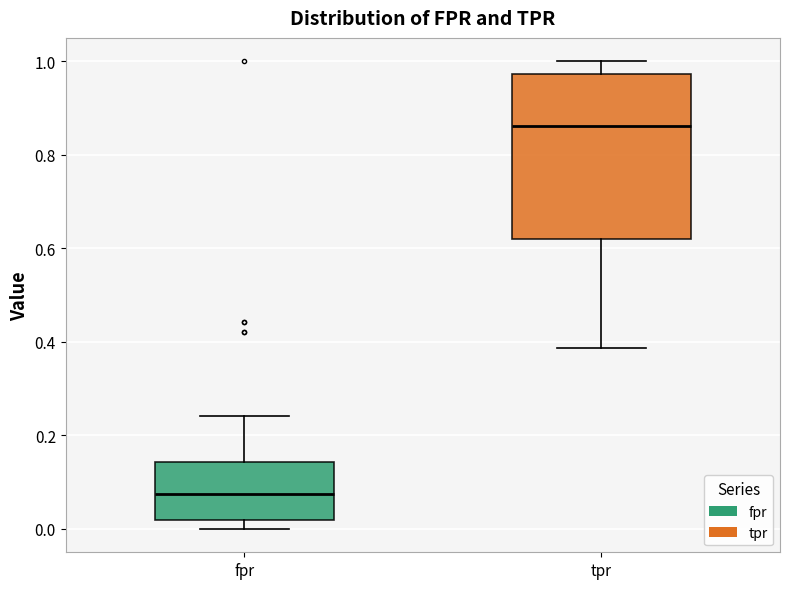

Where does the upper whisker of the box for tpr end on the y-axis? The values are not printed on the chart, so give them approximately, as read against the axis.

1.00